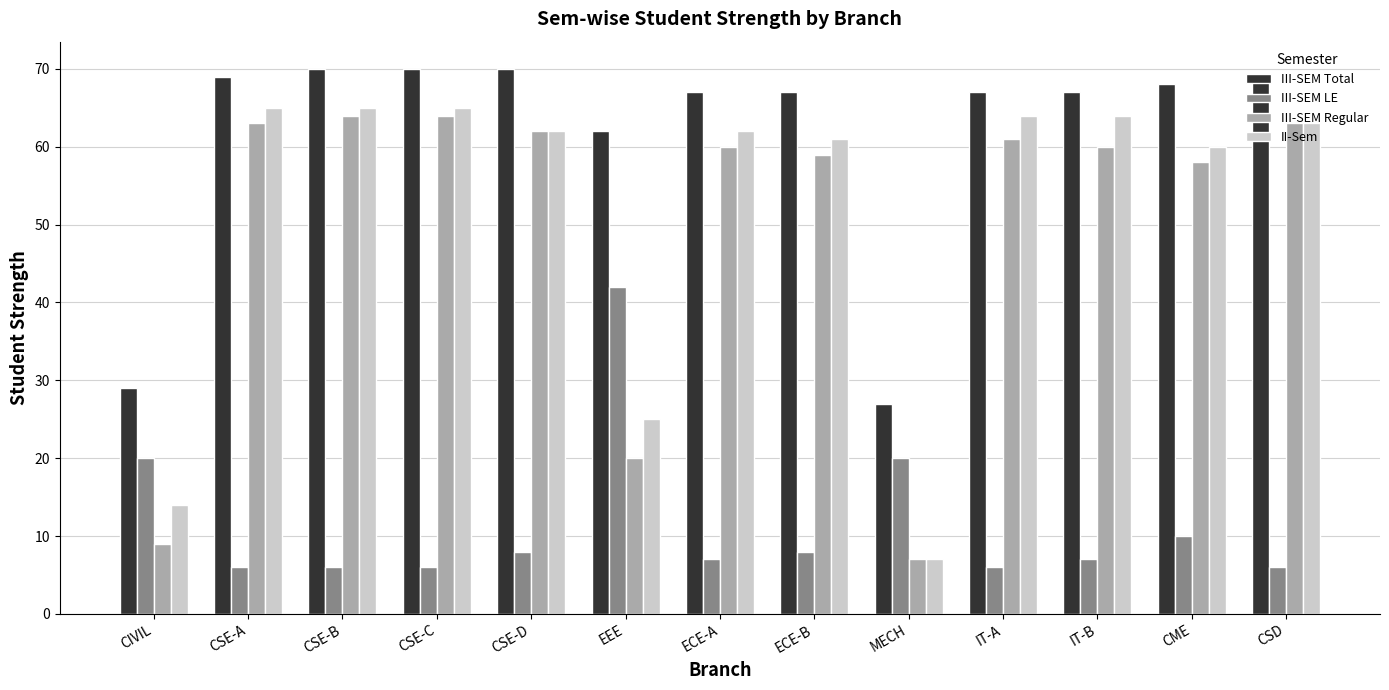

Which series has the largest range (max minus min)?

II-Sem